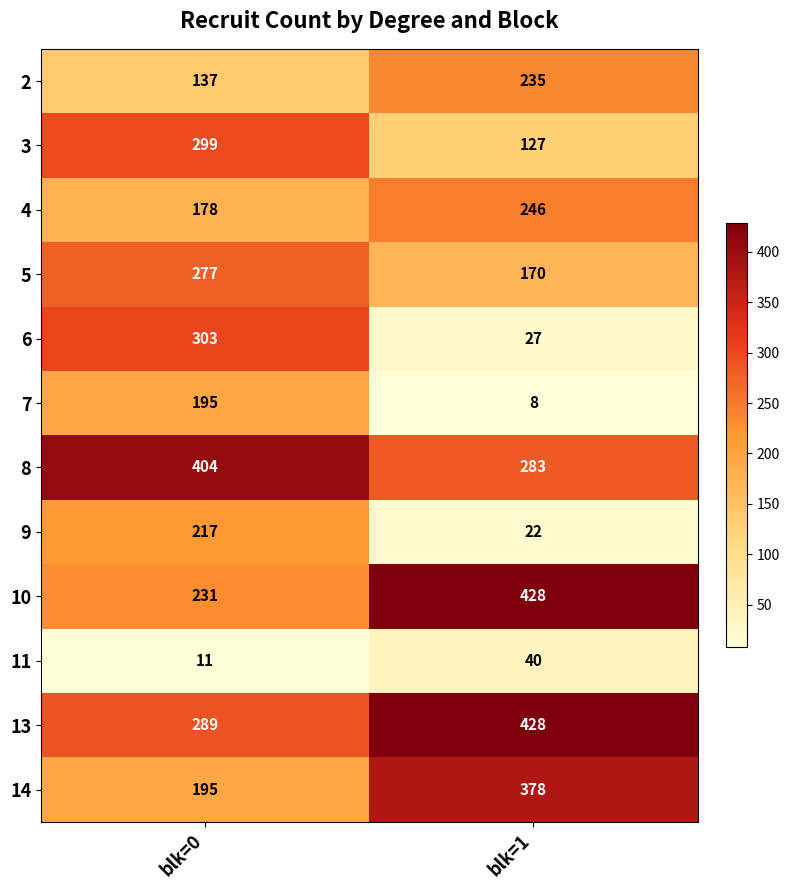

At which category is the sum across all series the highest?

blk=0